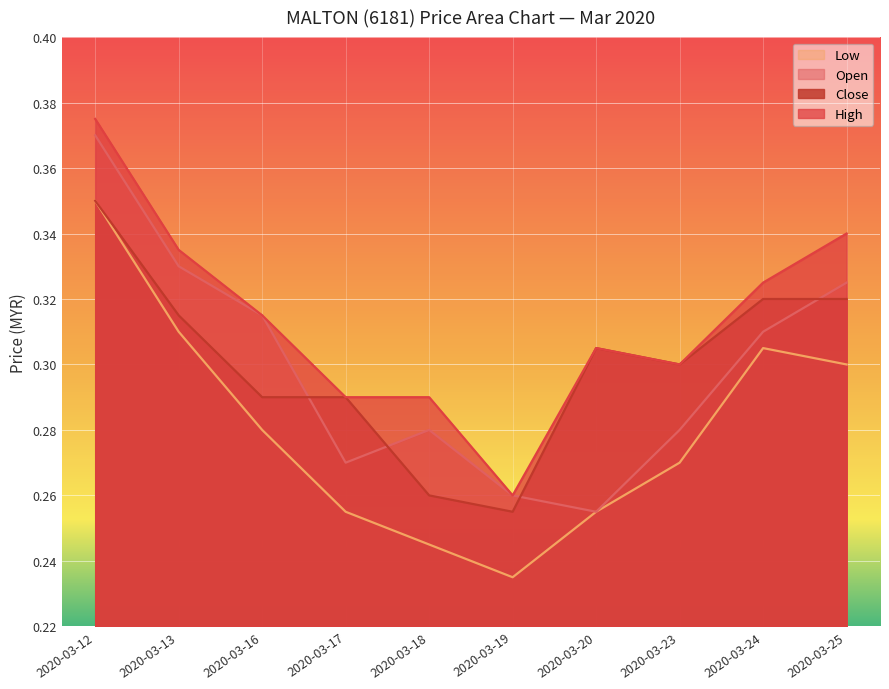

At which label does high reach its minimum?

2020-03-19